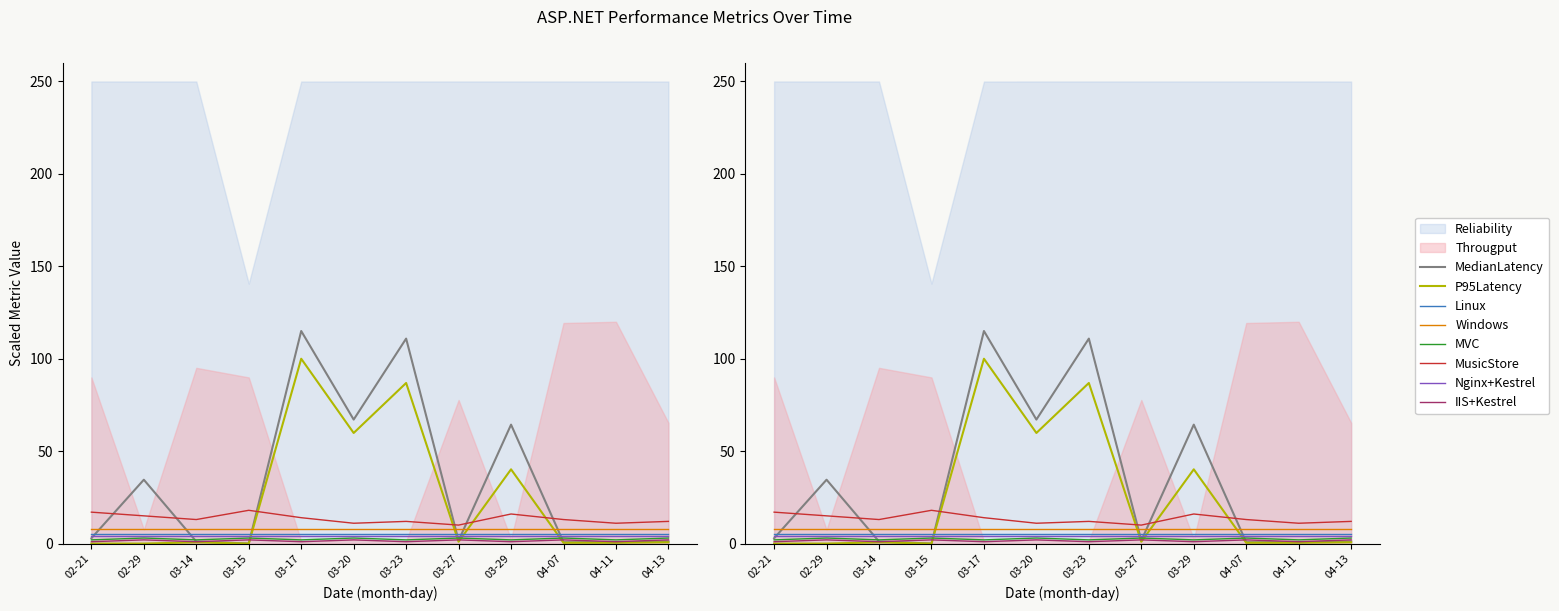

Is the value of P95Latency at 03-17 greater than the value of MedianLatency at 03-23?

No